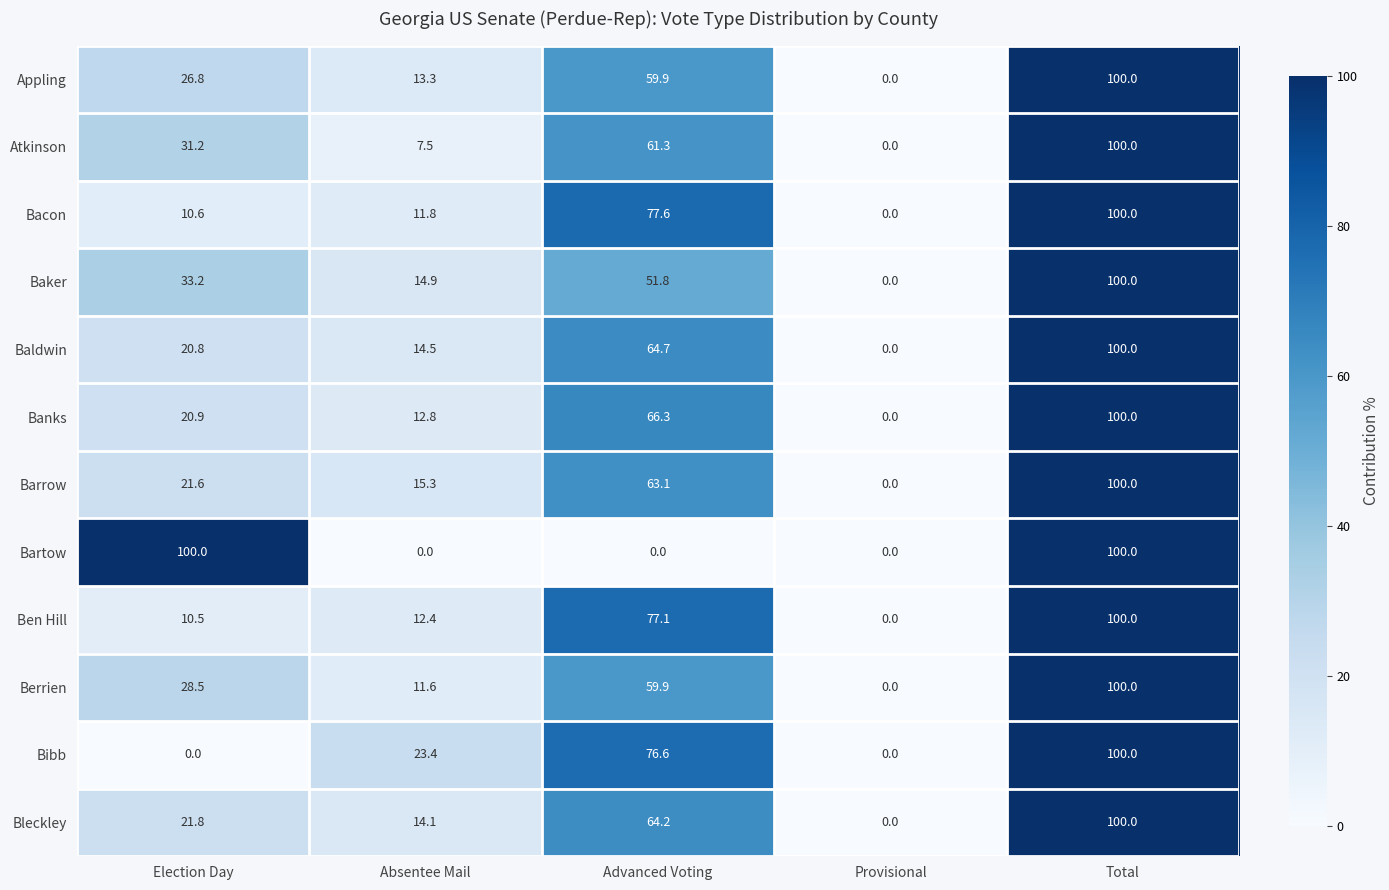

Rank the categories by Baldwin value from highest to lowest.

Total, Advanced Voting, Election Day, Absentee Mail, Provisional